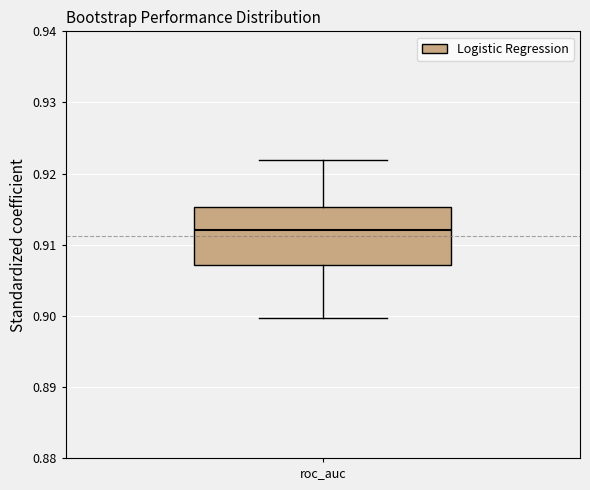

Where is the upper edge of the box for roc_auc on the y-axis? The values are not printed on the chart, so give them approximately, as read against the axis.

0.915